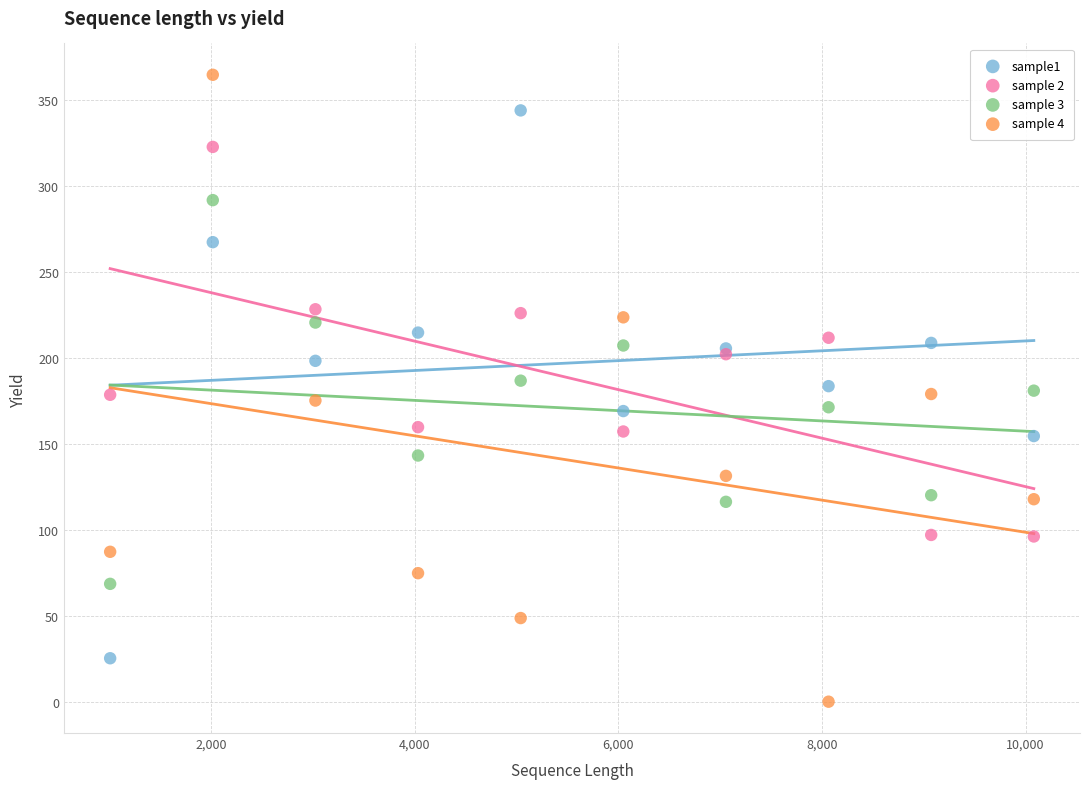

Which series has the largest Y range (max minus min)?

sample 4